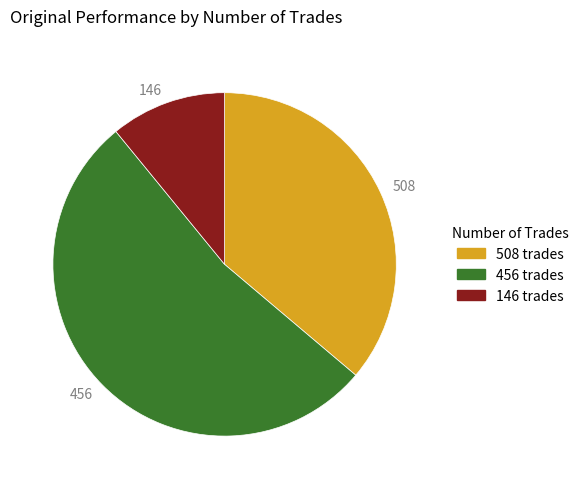

Which category has the biggest portion of the pie?

456